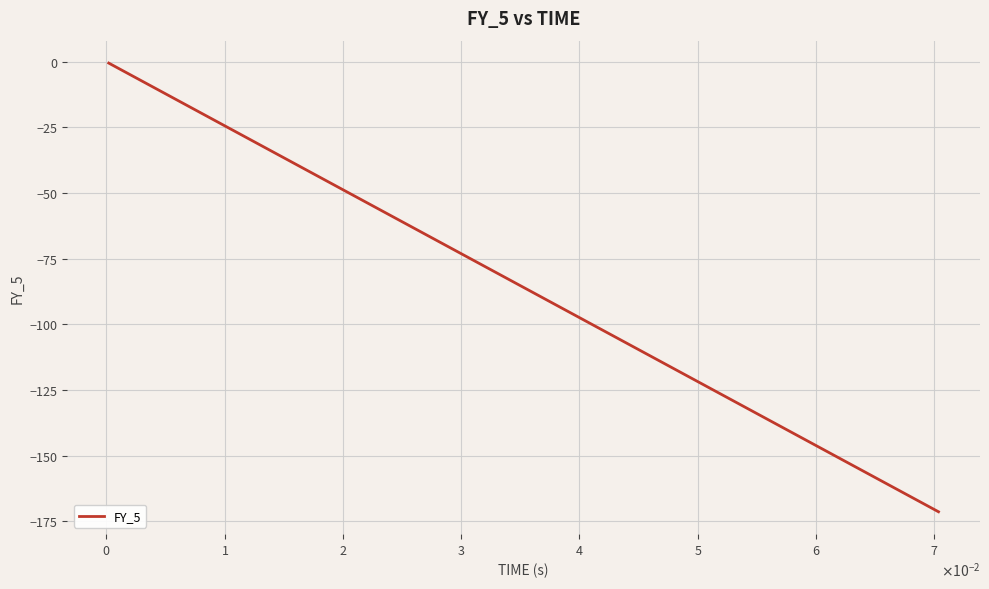

What is the smallest value displayed?

-171.4